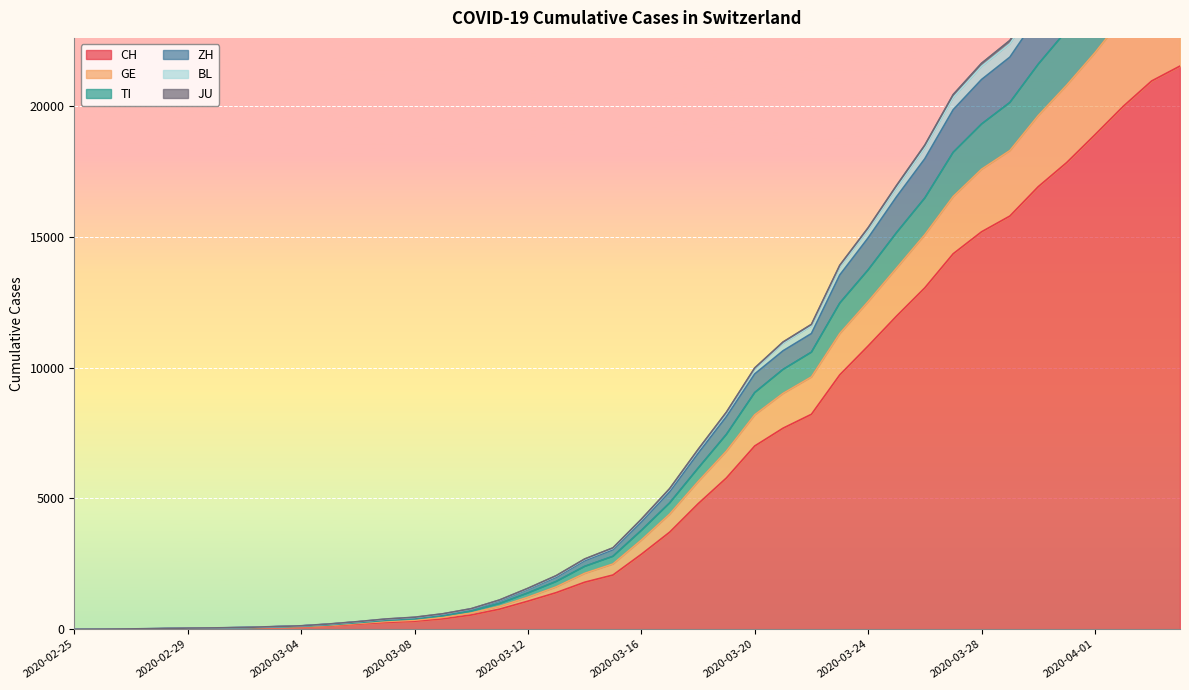

True or false: GE and BL intersect in this chart.

False